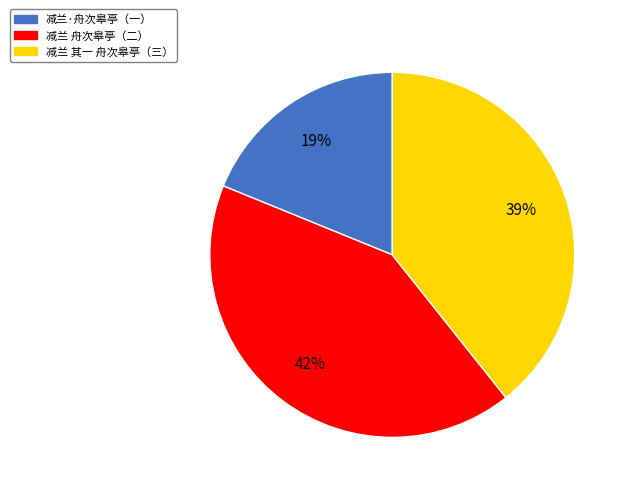

Which category has the biggest portion of the pie?

减兰 舟次皋亭（二）